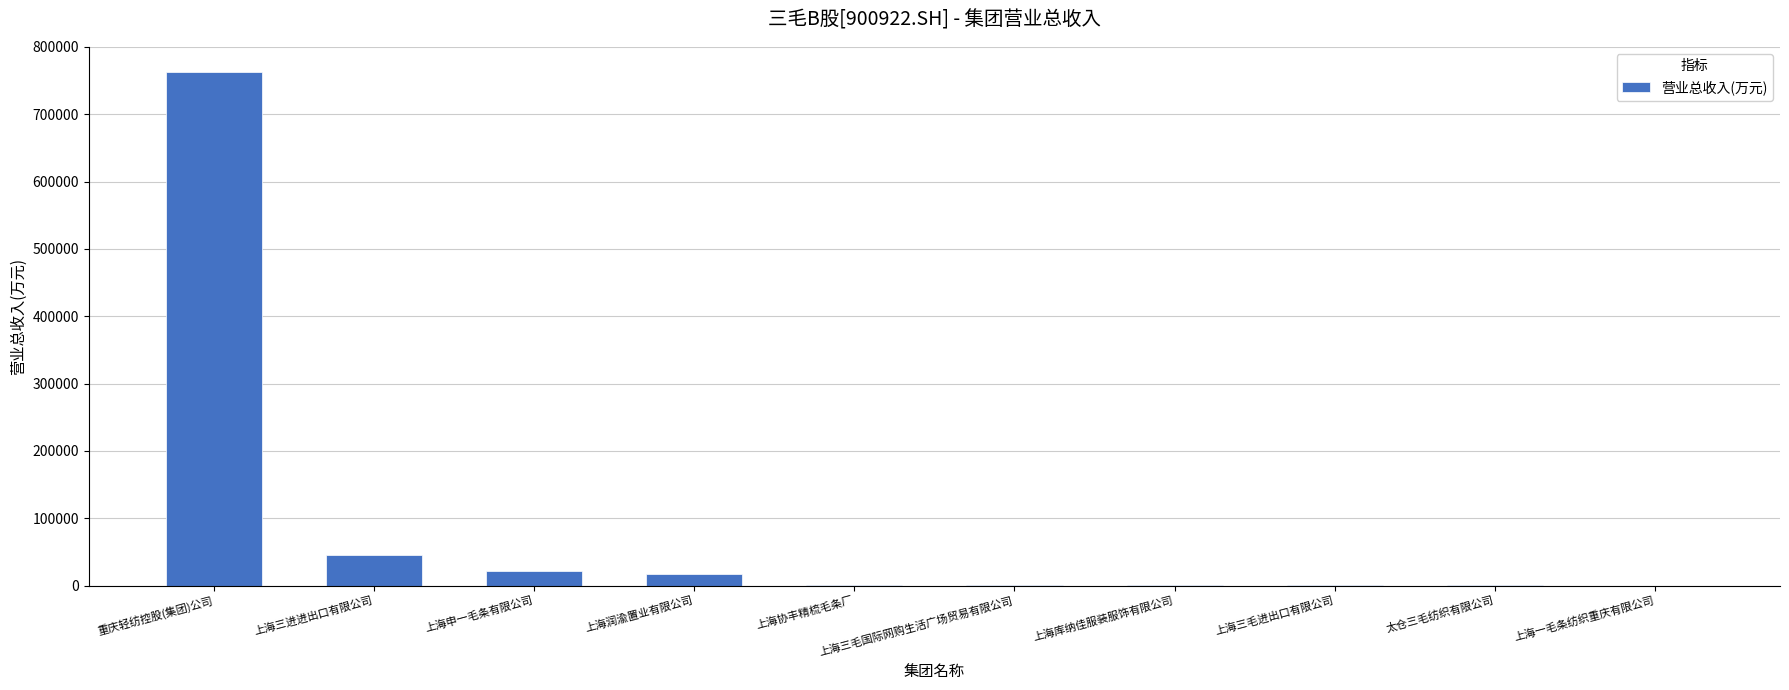

What is the difference between the values at 上海润渝置业有限公司 and 上海申一毛条有限公司?

5334.1